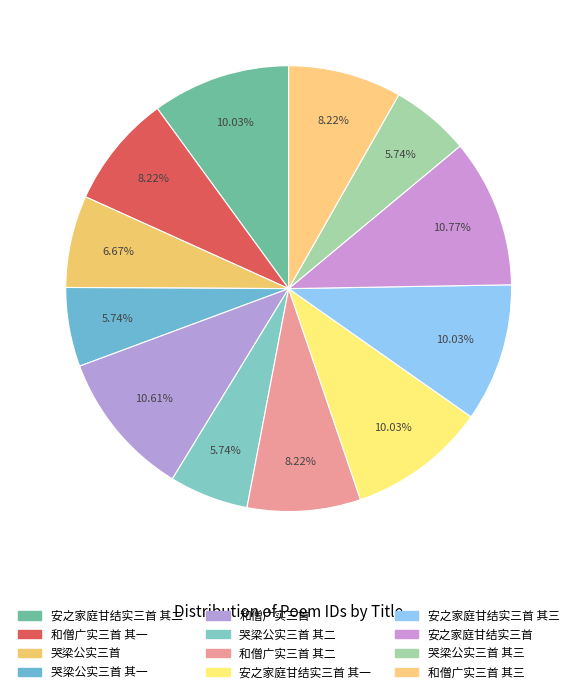

How many slices are in this pie chart?

12